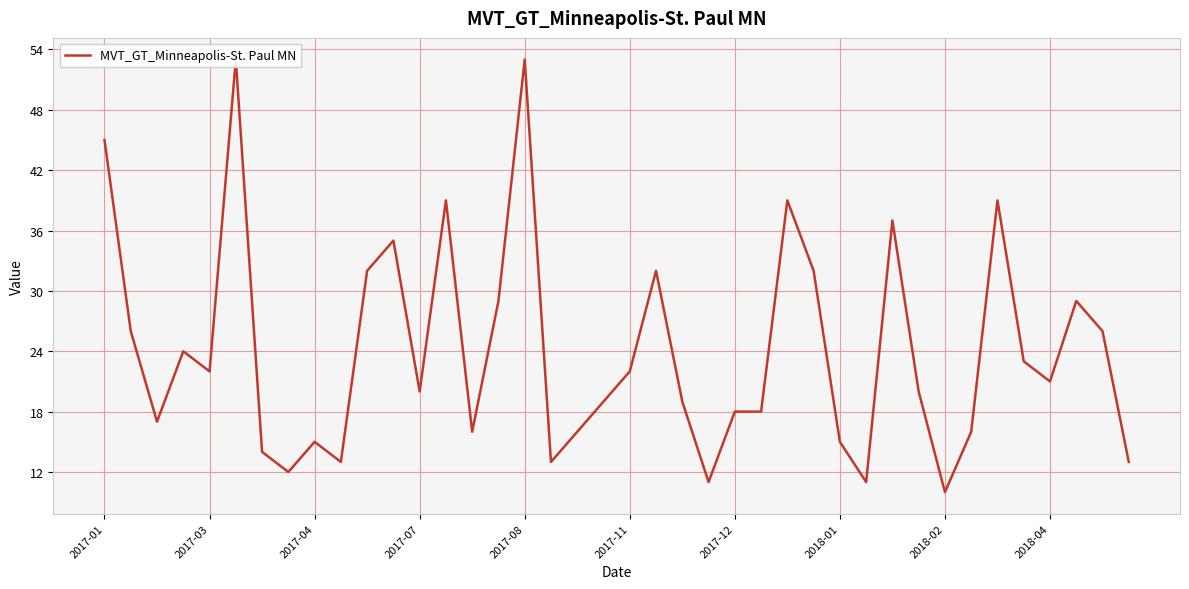

Reading left to right, list all the values displayed in this chart.

45	26	17	24	22	53	14	12	15	13	32	35	20	39	16	29	53	13	16	19	22	32	19	11	18	18	39	32	15	11	37	20	10	16	39	23	21	29	26	13